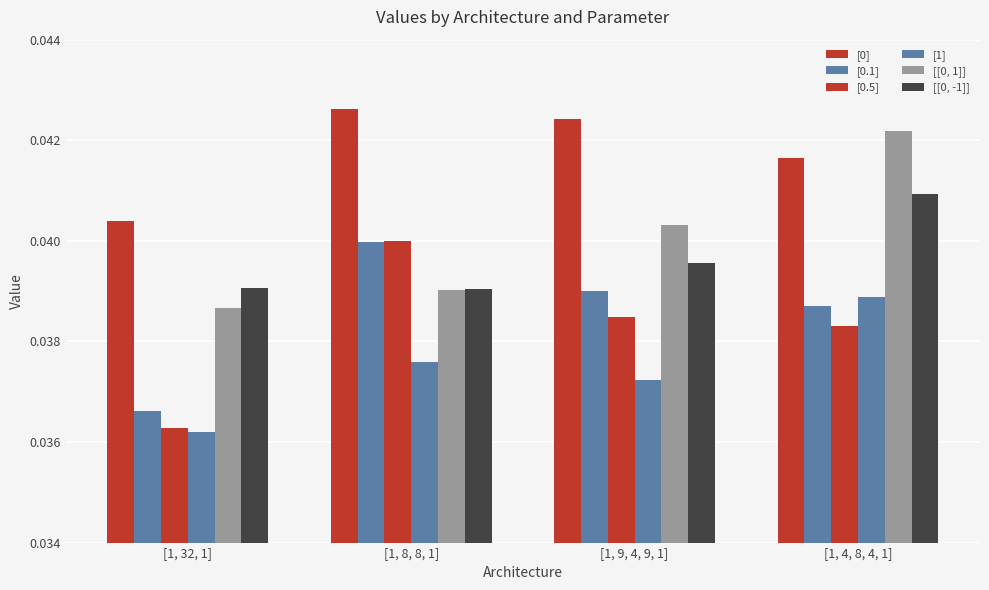

Rank the categories by [[0, -1]] value from highest to lowest.

[1, 4, 8, 4, 1], [1, 9, 4, 9, 1], [1, 32, 1], [1, 8, 8, 1]